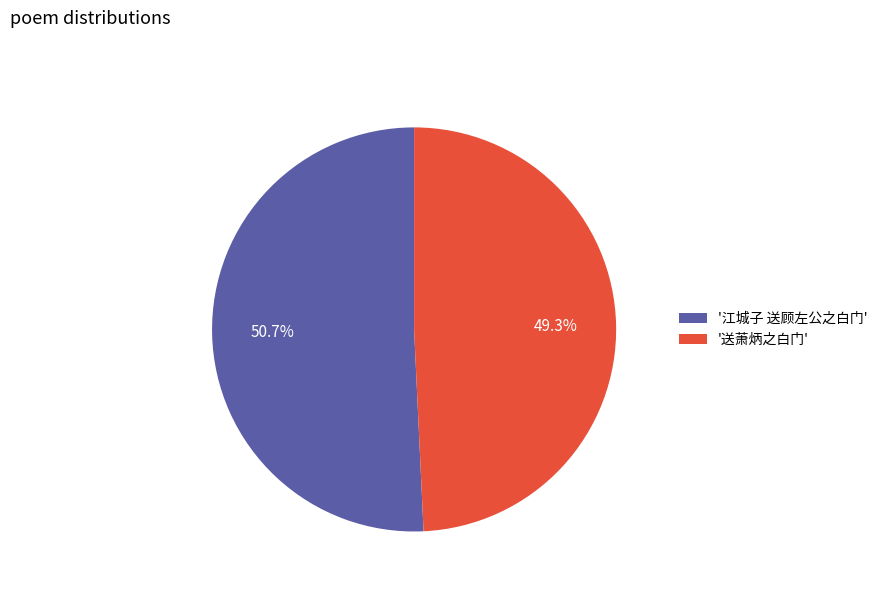

Does '江城子 送顾左公之白门' account for over 50% of the chart?

Yes